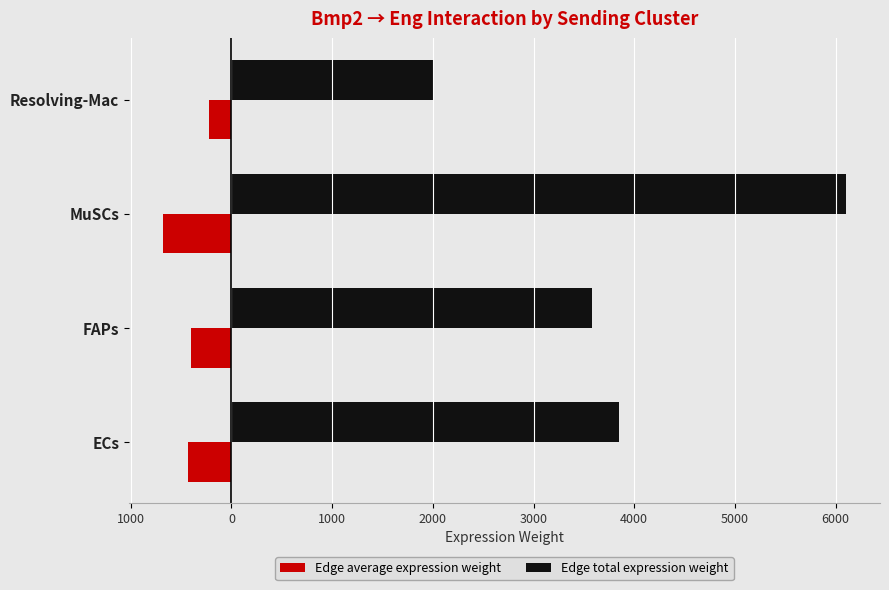

What are all the series names shown in the legend?

Edge average expression weight, Edge total expression weight